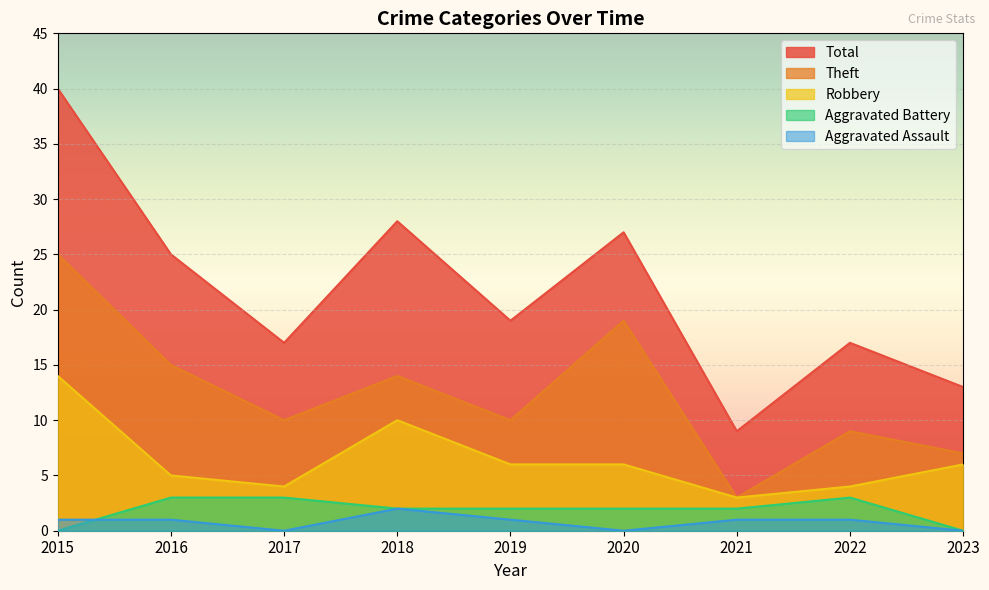

Reading right to left, what are all the values shown in this chart?

Robbery: 2023=6	2022=4	2021=3	2020=6	2019=6	2018=10	2017=4	2016=5	2015=14
Theft: 2023=7	2022=9	2021=3	2020=19	2019=10	2018=14	2017=10	2016=15	2015=25
Aggravated Battery: 2023=0	2022=3	2021=2	2020=2	2019=2	2018=2	2017=3	2016=3	2015=0
Aggravated Assault: 2023=0	2022=1	2021=1	2020=0	2019=1	2018=2	2017=0	2016=1	2015=1
Total: 2023=13	2022=17	2021=9	2020=27	2019=19	2018=28	2017=17	2016=25	2015=40